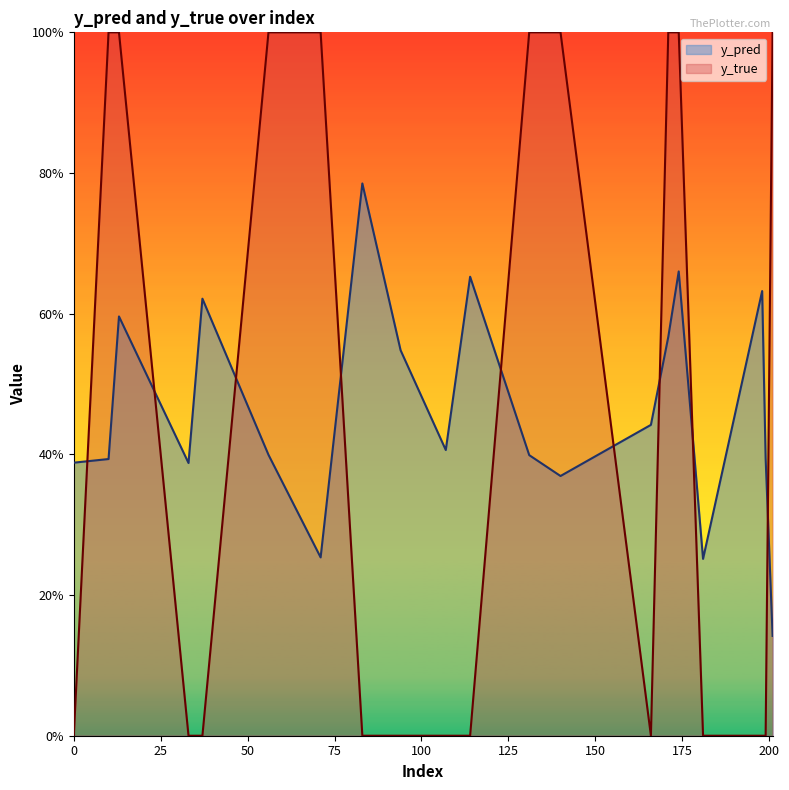

Between 0 and 174, which is larger?

174